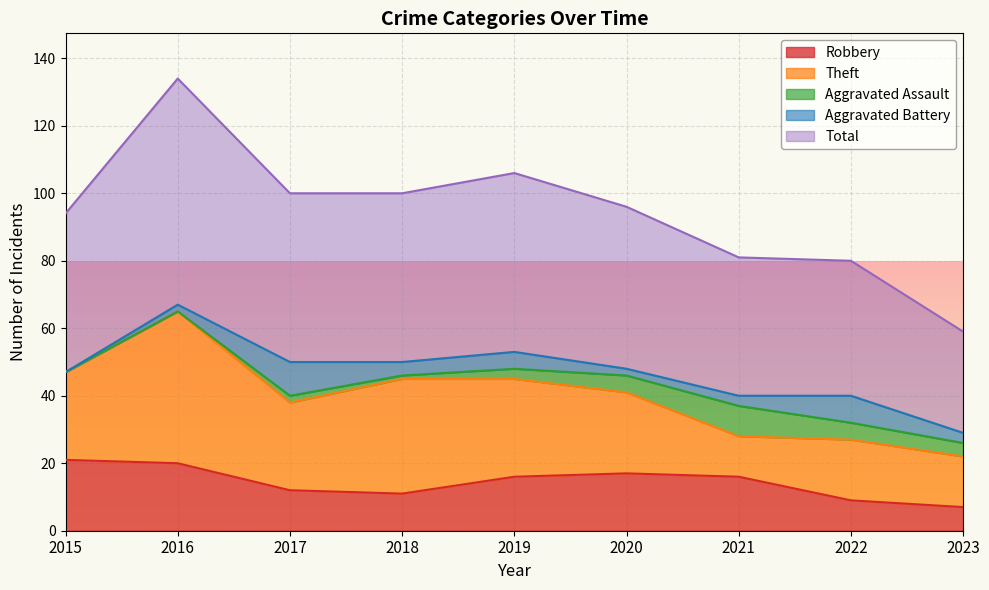

Which series has the largest total across all categories?

Total